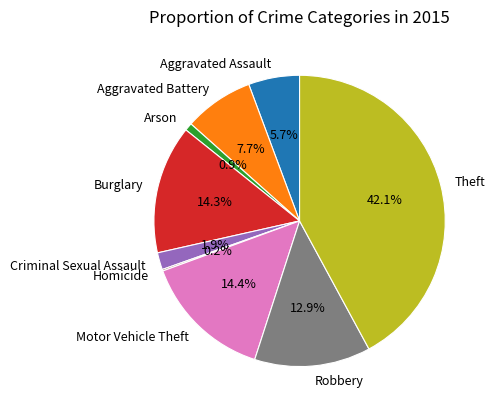

What is the ratio of the value at Burglary to the value at Criminal Sexual Assault?

7.5